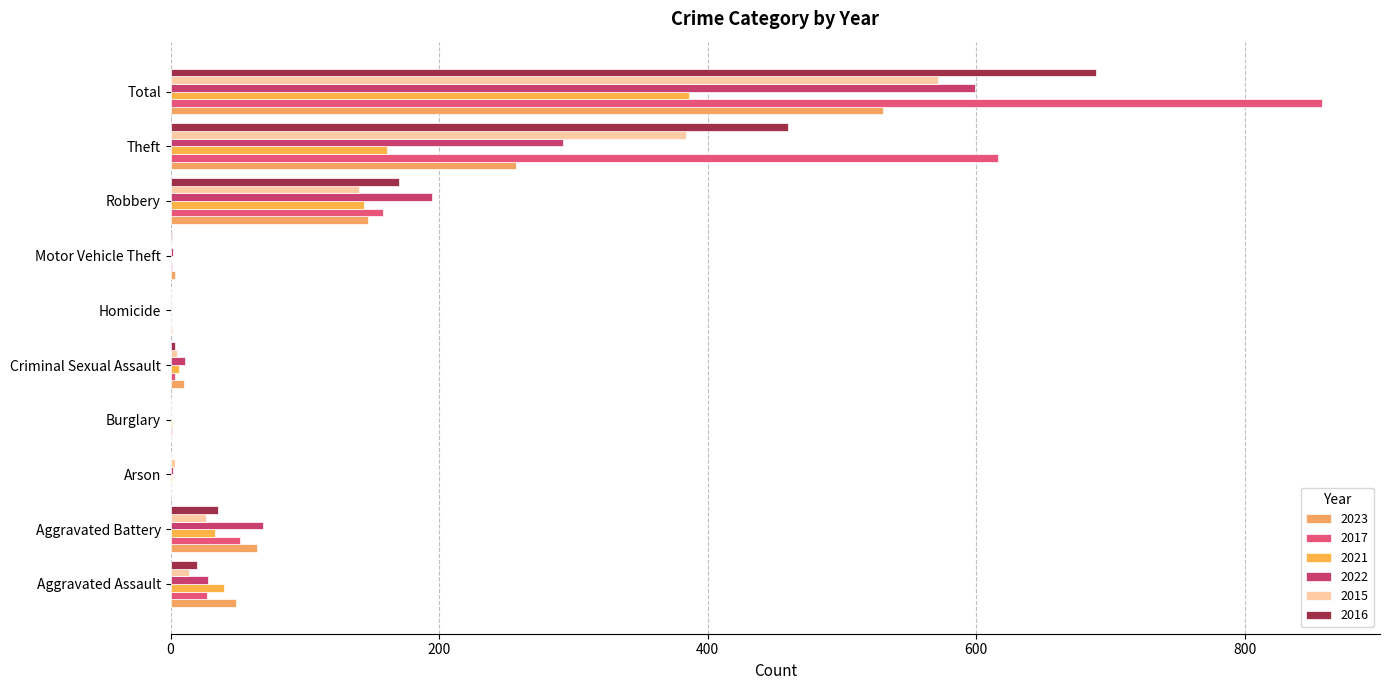

What is the value of the 2023 bar at the 7th from the left?

3